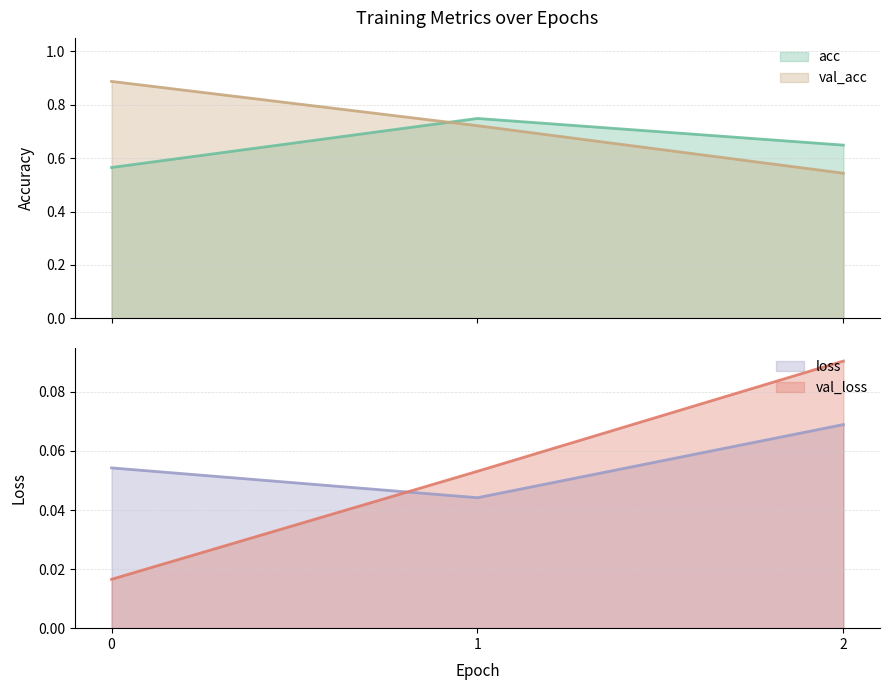

What is the sum of all acc values?

2.0